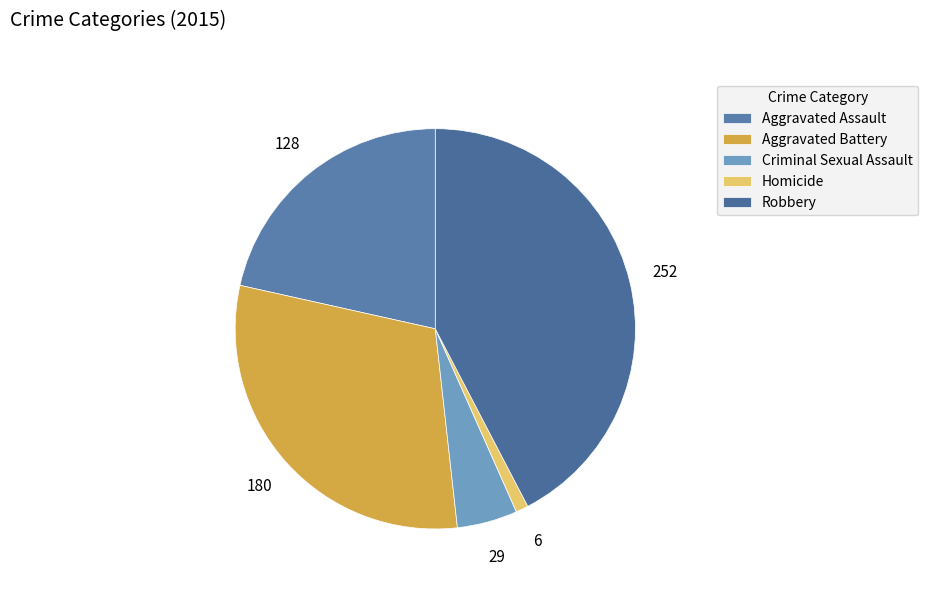

What percentage is the Robbery slice, to the nearest percent?

42%